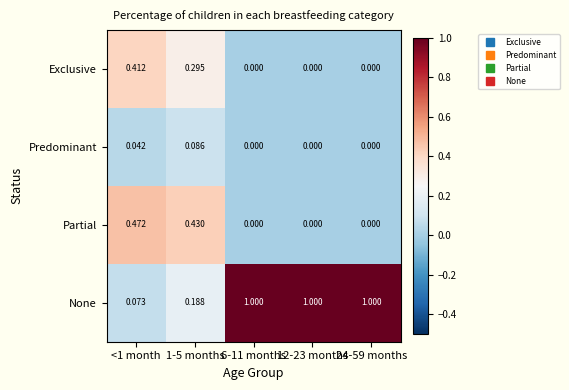

Is the value of None at <1 month greater than the value of Predominant at <1 month?

Yes